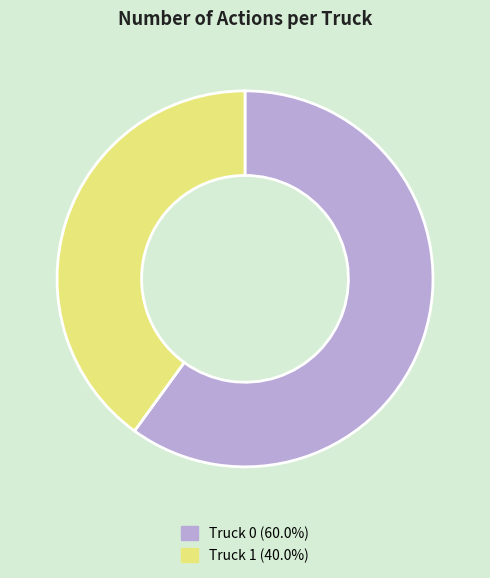

Count the number of slices in the pie.

2